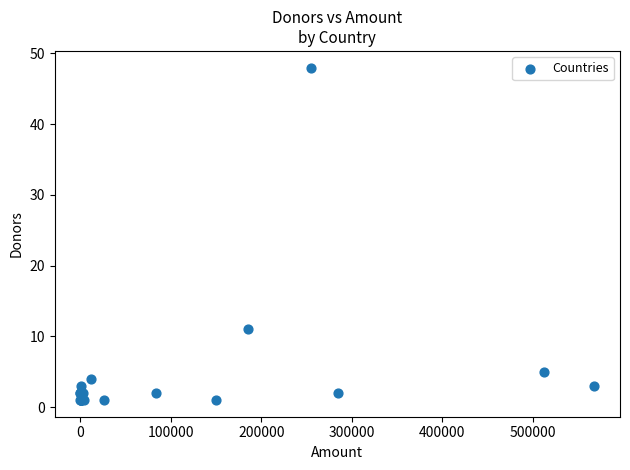

What Y value in the scatter plot is closest to 24?

11